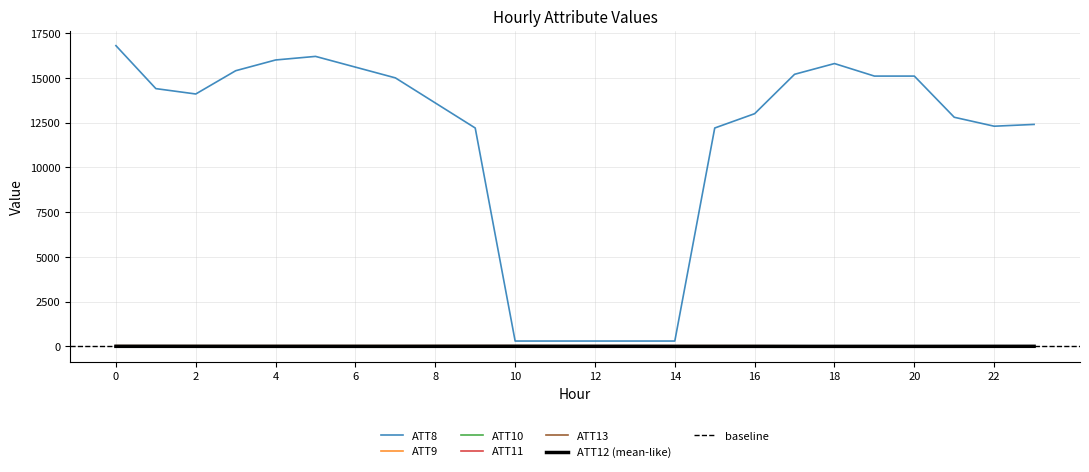

Which series has the widest spread of values?

ATT8